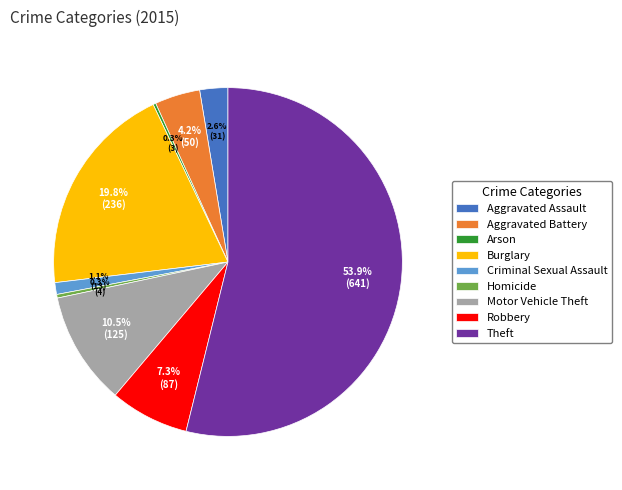

What is the majority slice?

Theft